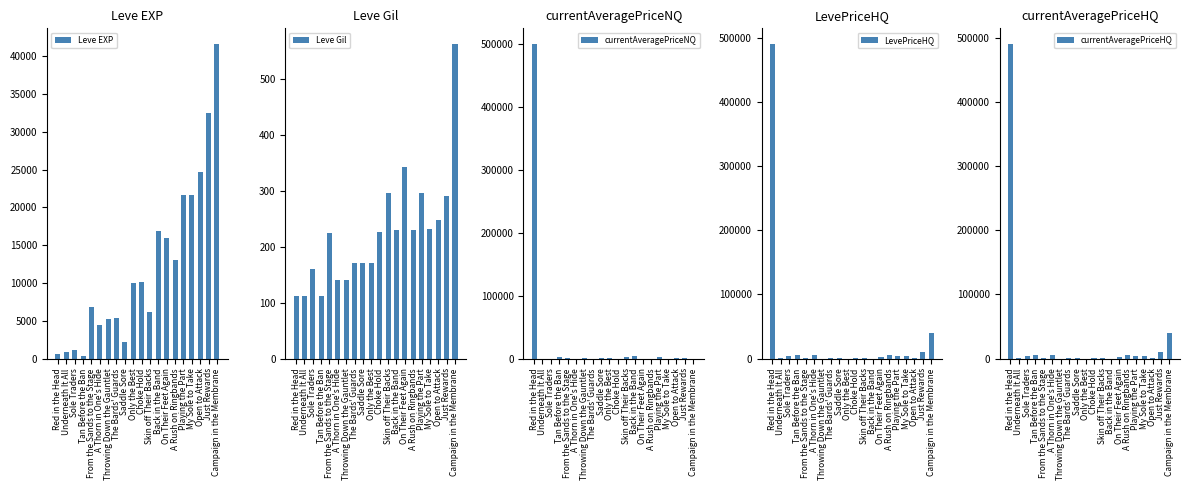

At Just Rewards, list the series in order from smallest to largest.

Leve Gil, currentAveragePriceNQ, LevePriceHQ, currentAveragePriceHQ, Leve EXP